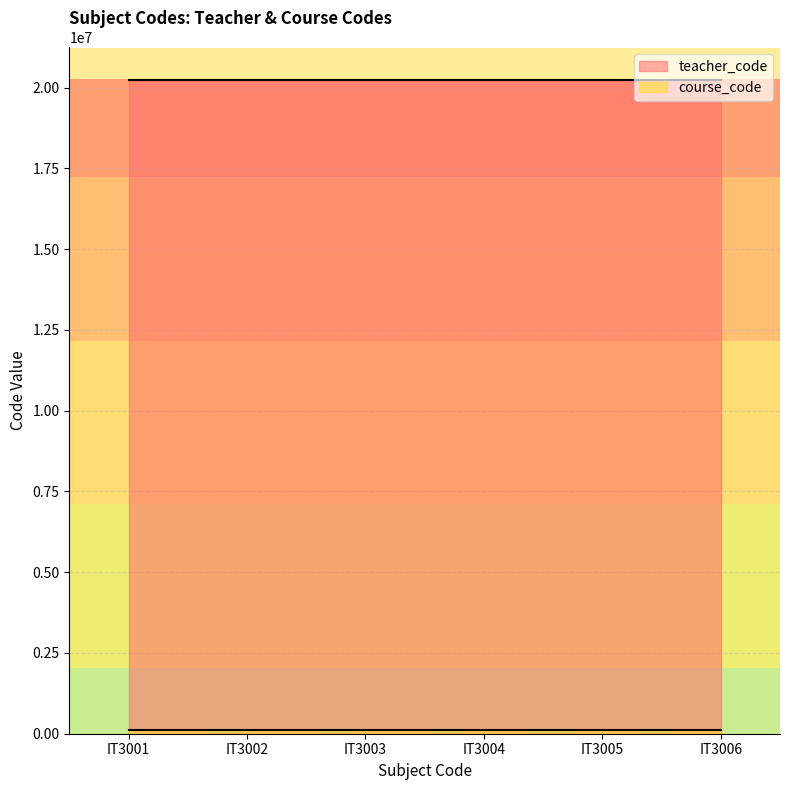

Which series has the largest range (max minus min)?

teacher_code